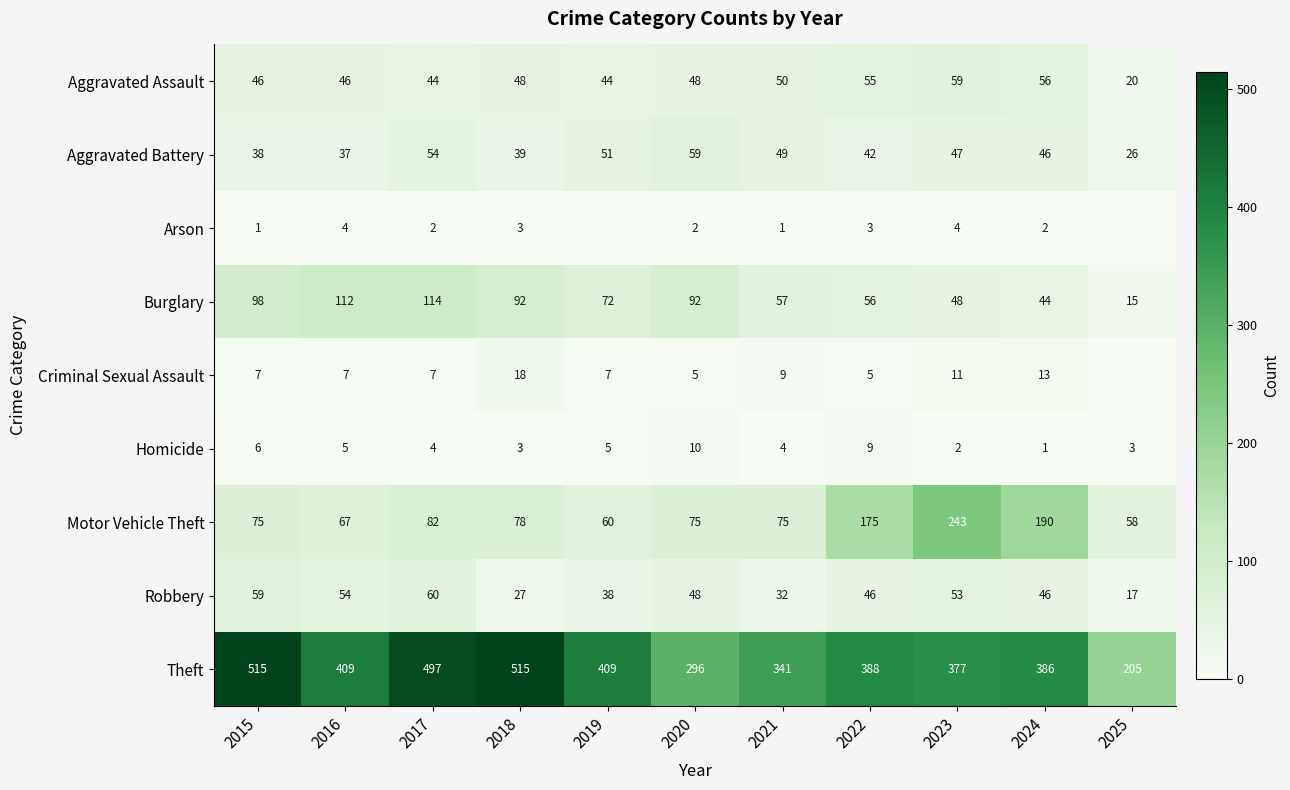

Is it true that Theft equals 388 at 2022?

True